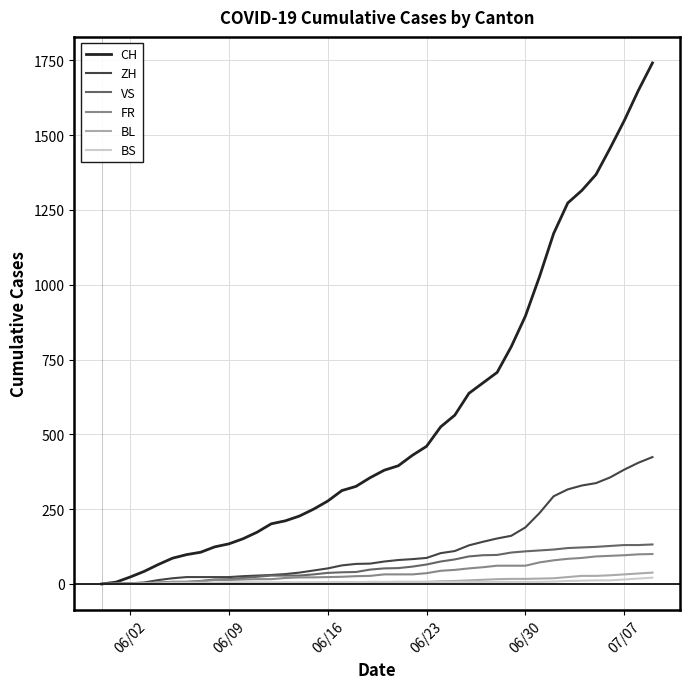

What is the sum of all ZH values?

4969